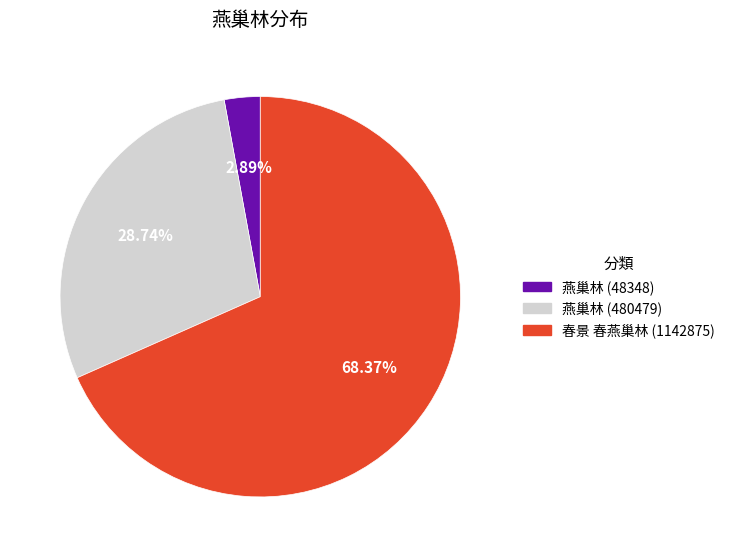

Is the sum of 燕巢林 (480479) and 燕巢林 (48348) greater than half?

No